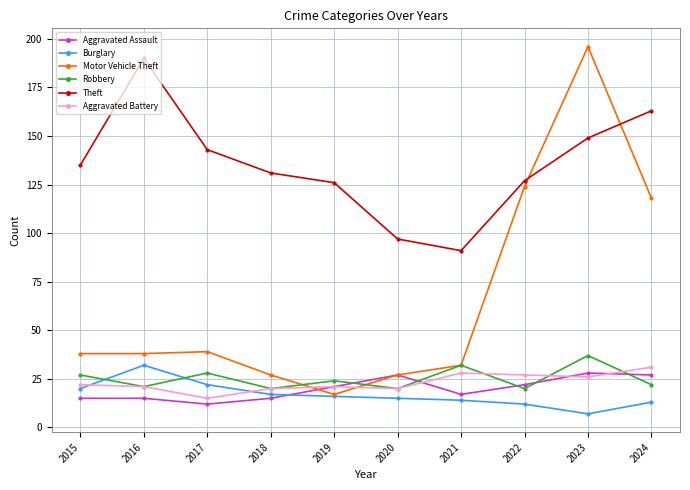

True or false: Motor Vehicle Theft and Robbery cross at least once.

True